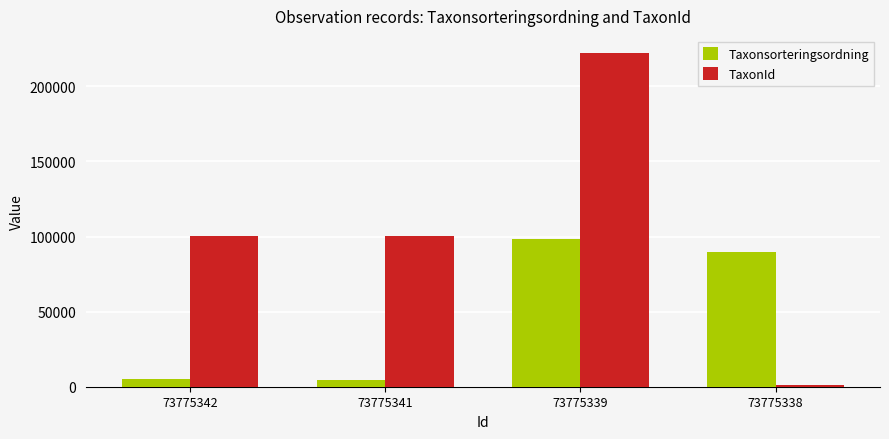

The Taxonsorteringsordning series shows 54555 at 73775339. True or false?

False